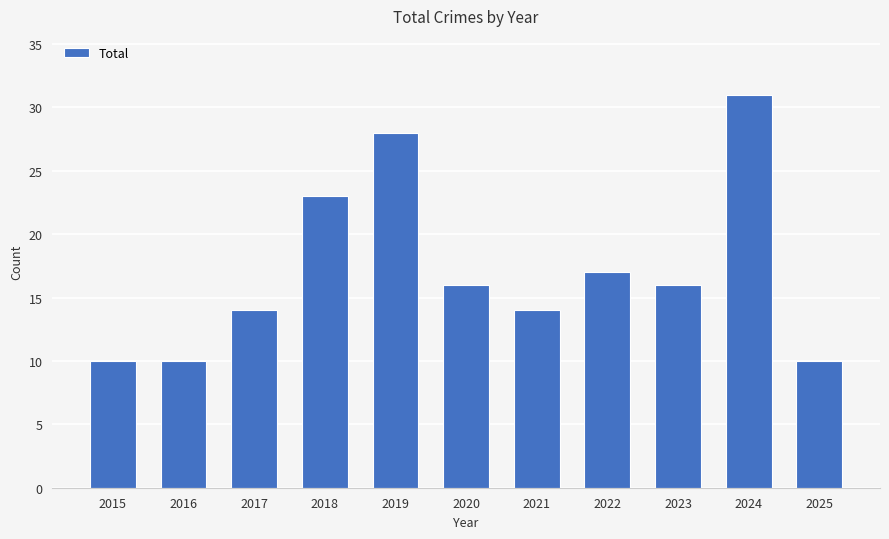

What is the maximum value shown in the chart?

31